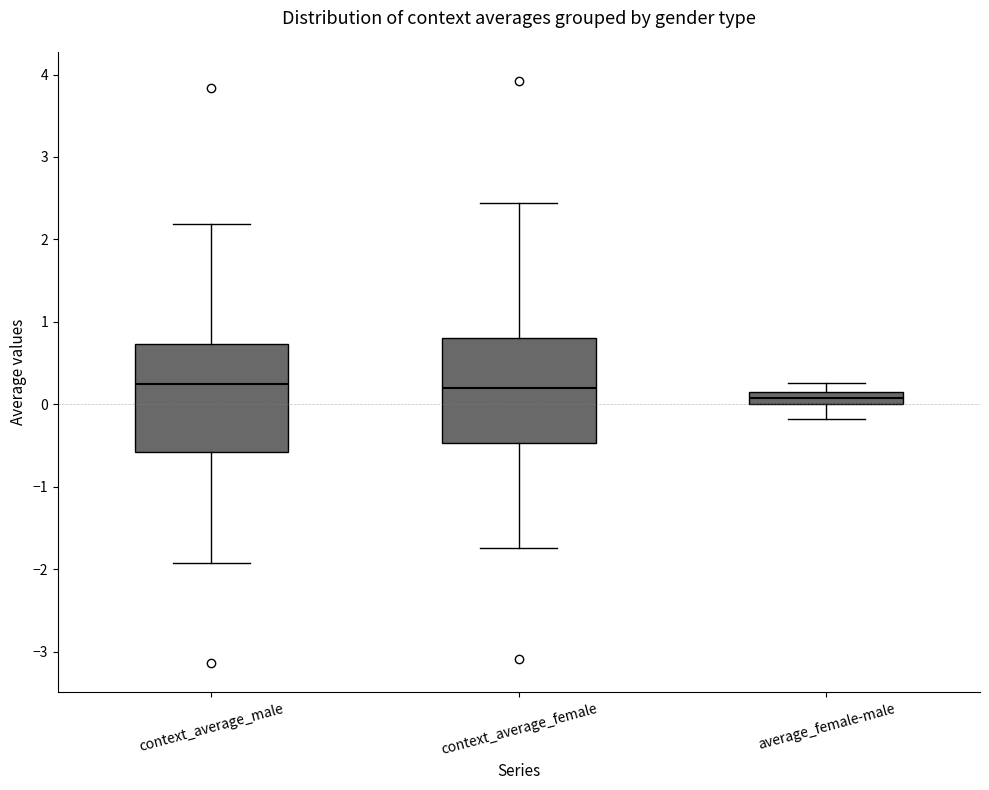

Reading left to right, transcribe this box plot: for each box, give where its median line is, the range the box spans, and where its two whiskers end, as read against the y-axis. The values are not printed on the chart, so give them approximately, as read against the axis.

context_average_male: median 0.2, box -0.6 to 0.7, whiskers -1.9 to 2.2
context_average_female: median 0.2, box -0.5 to 0.8, whiskers -1.7 to 2.4
average_female-male: median 0.1, box 0.0 to 0.2, whiskers -0.2 to 0.3